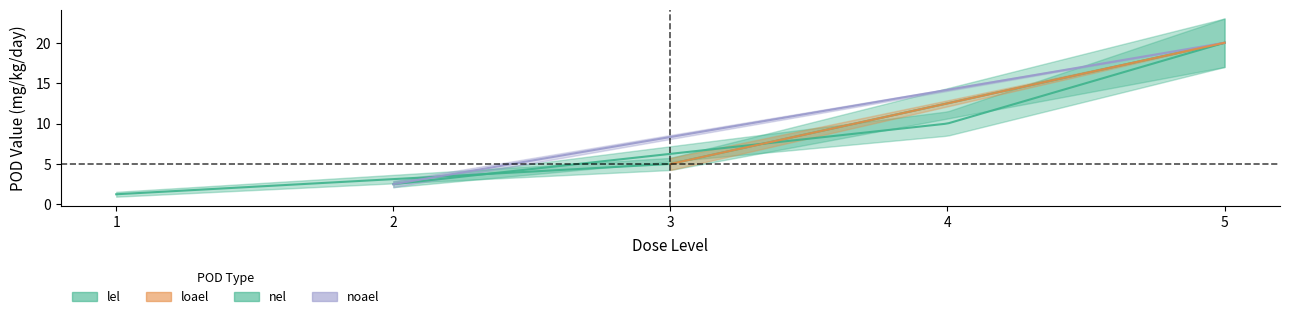

How many data points in pod_value are less than 20?

6